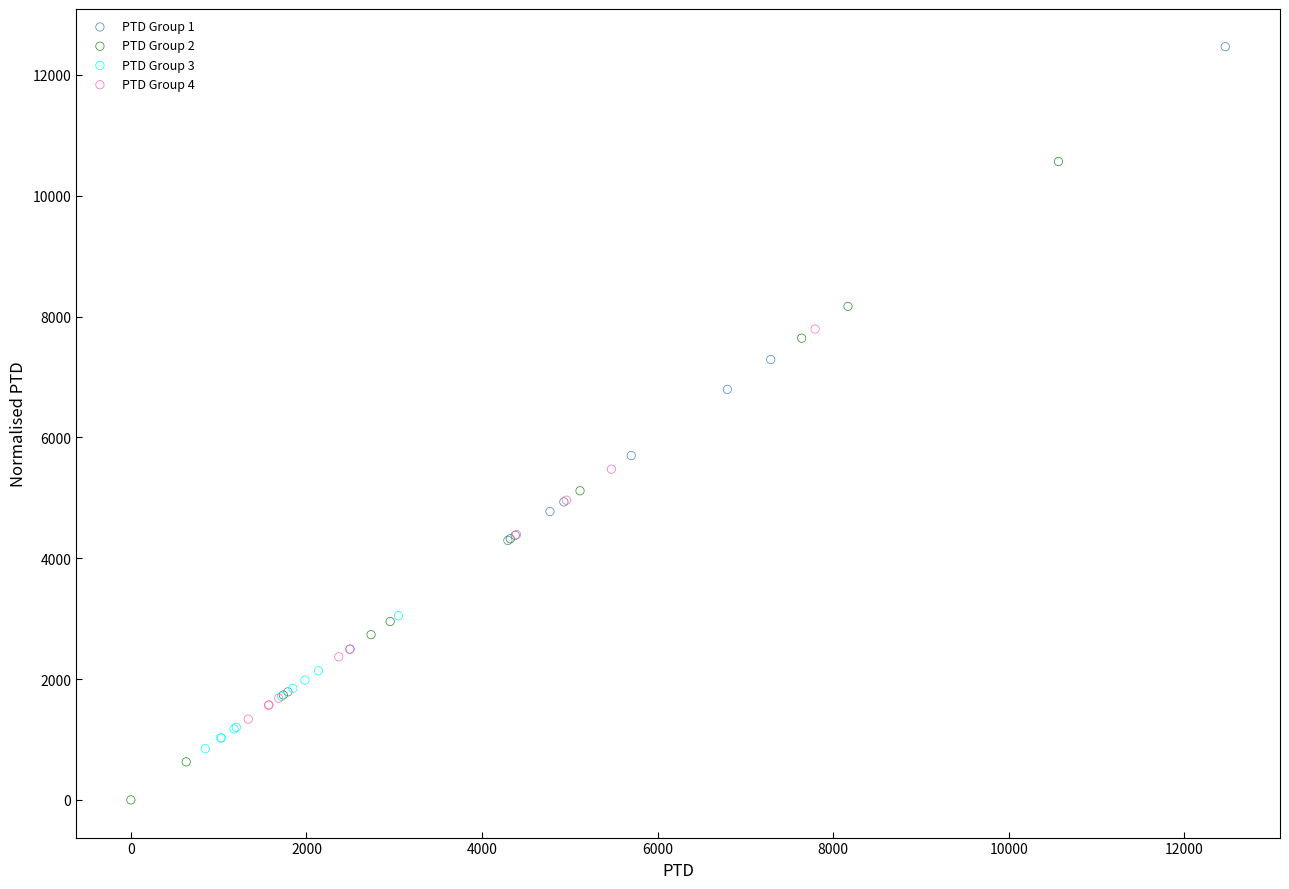

Which series contains the highest Y value?

PTD Group 1